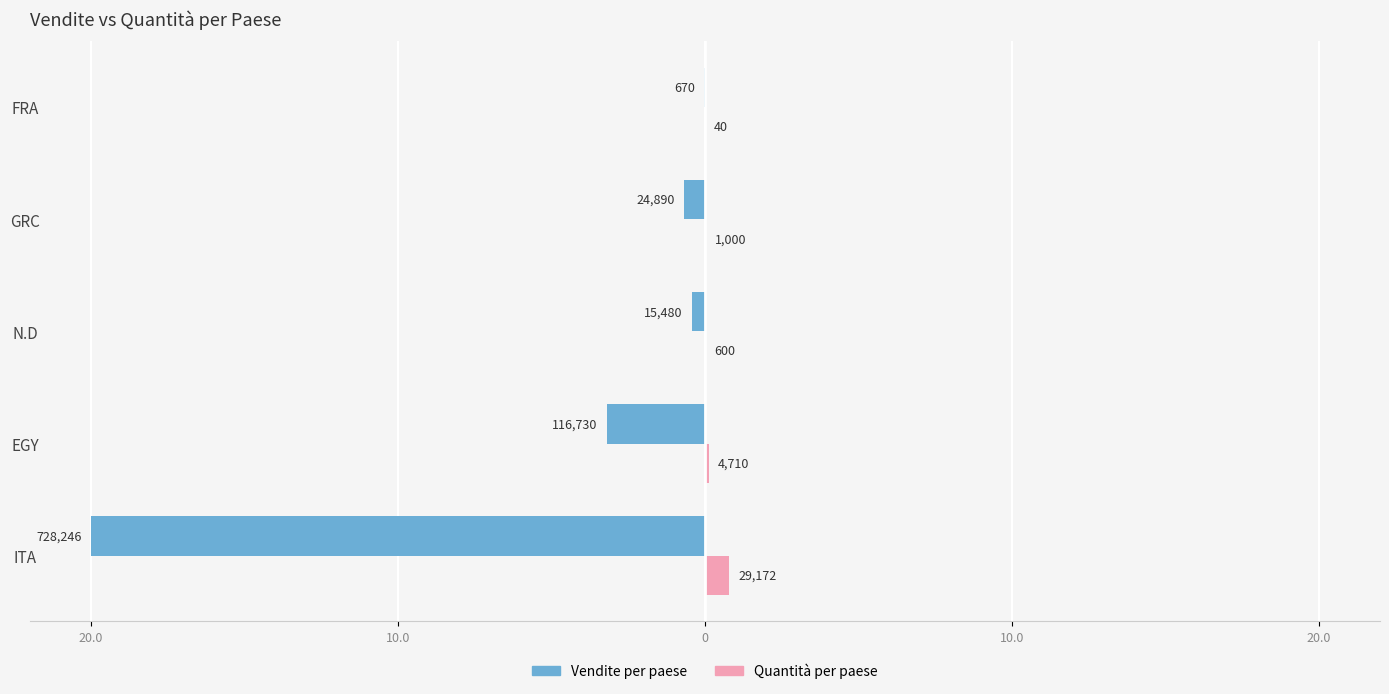

Reading left to right, transcribe all the data shown in this chart.

Vendite per paese: -20.0	-3.2	-0.4	-0.7	-0.0
Quantità per paese: 0.8	0.1	0.0	0.0	0.0